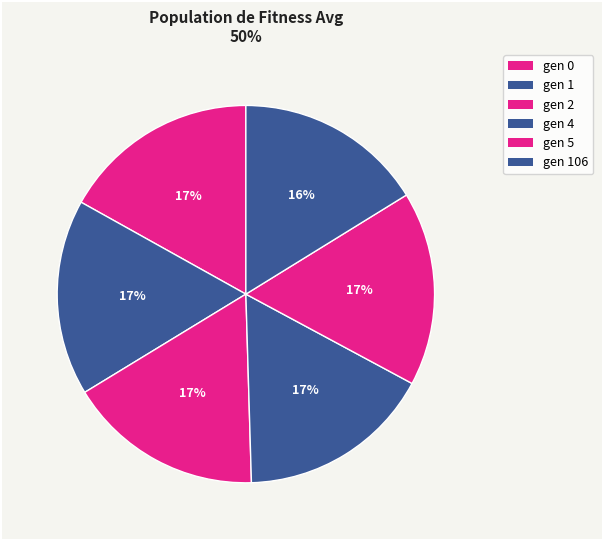

Count the number of slices in the pie.

6